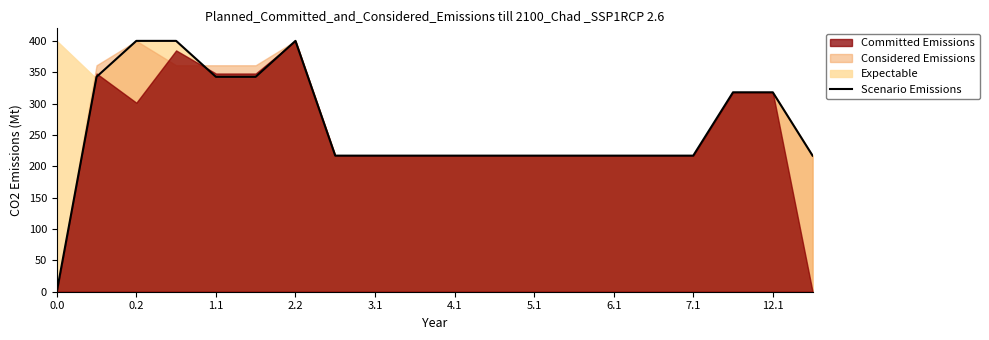

What is the value of the 16th point from the left?

217.0